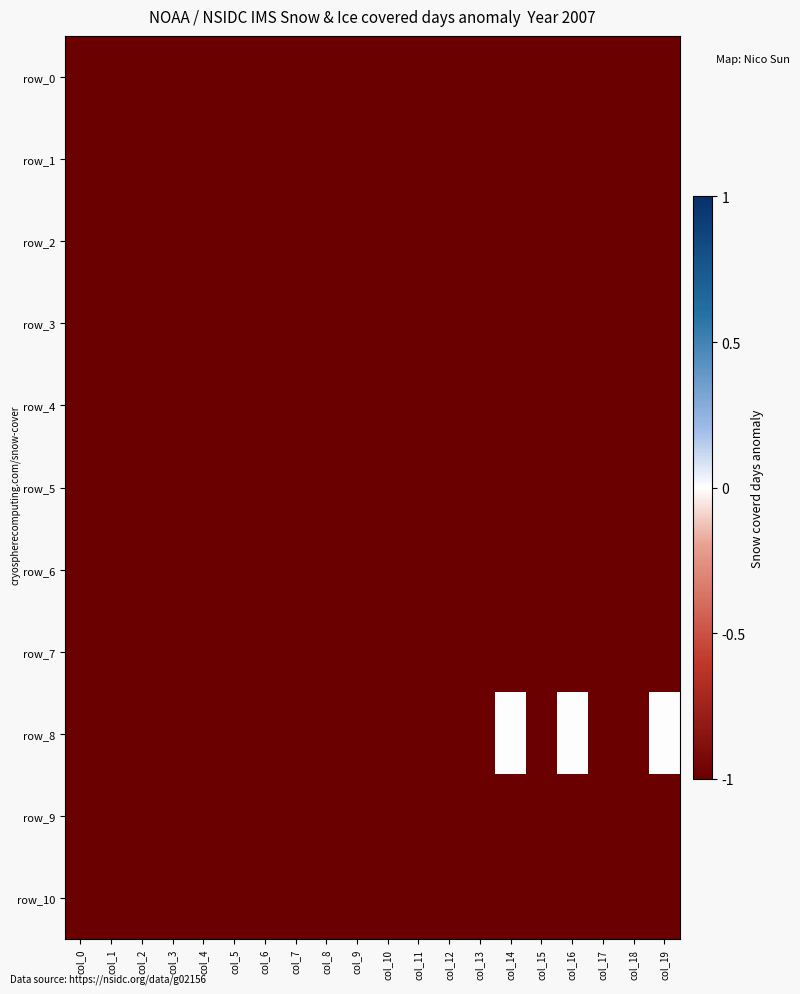

Which category has the highest value across all series?

col_14